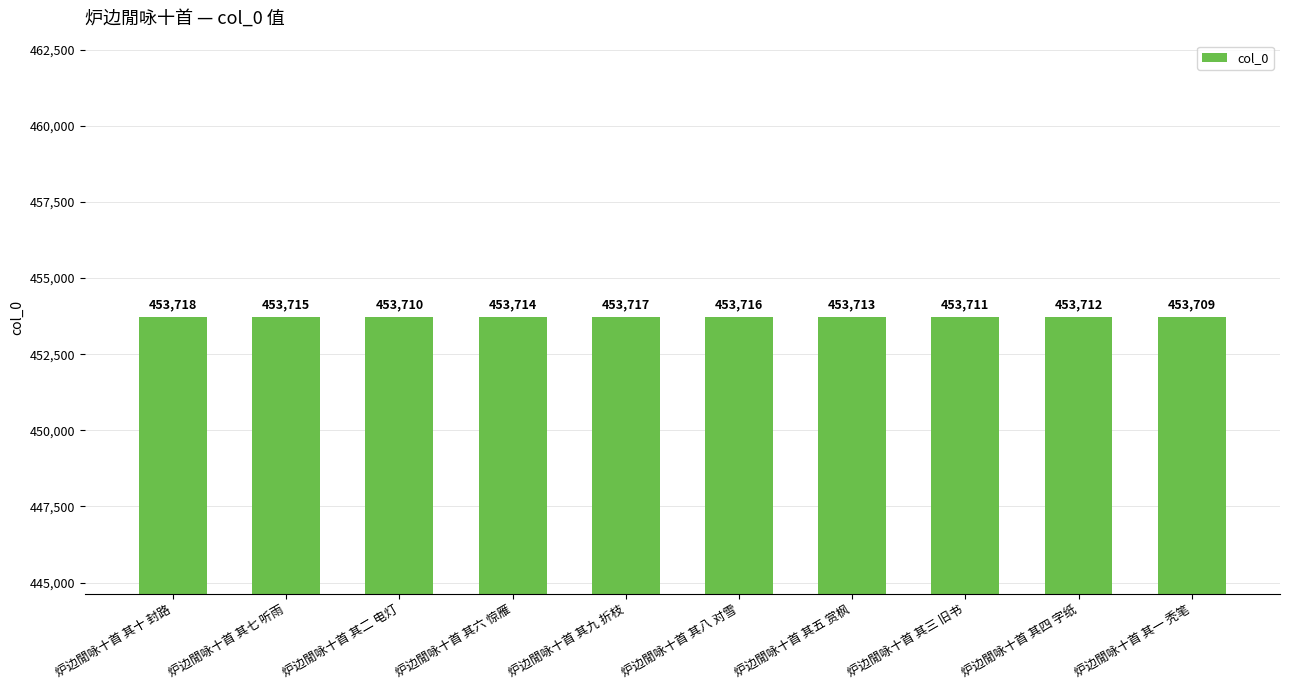

What is the maximum value shown in the chart?

453718